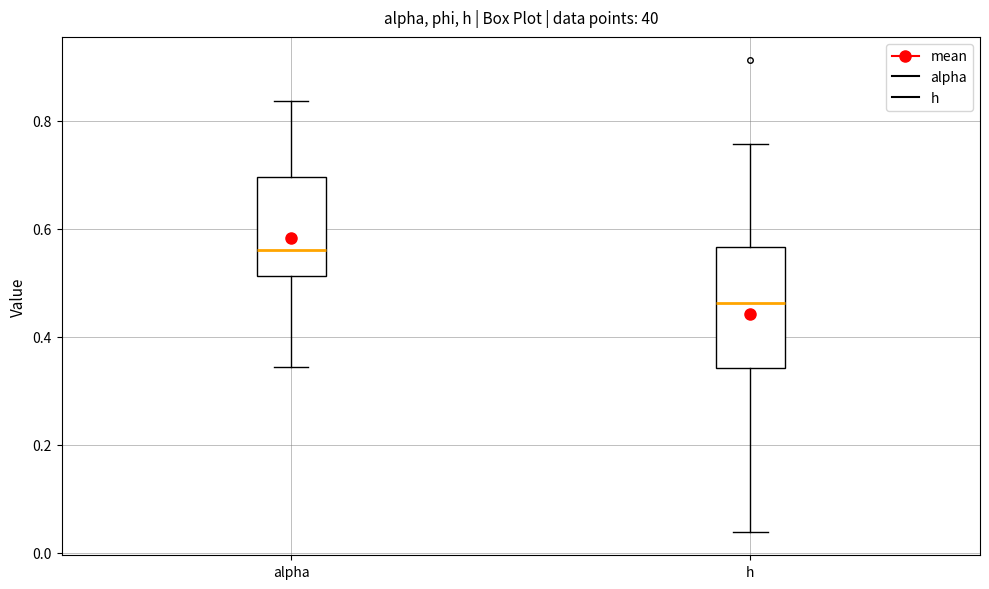

Which box is the tallest, from its lower edge to its upper edge?

h